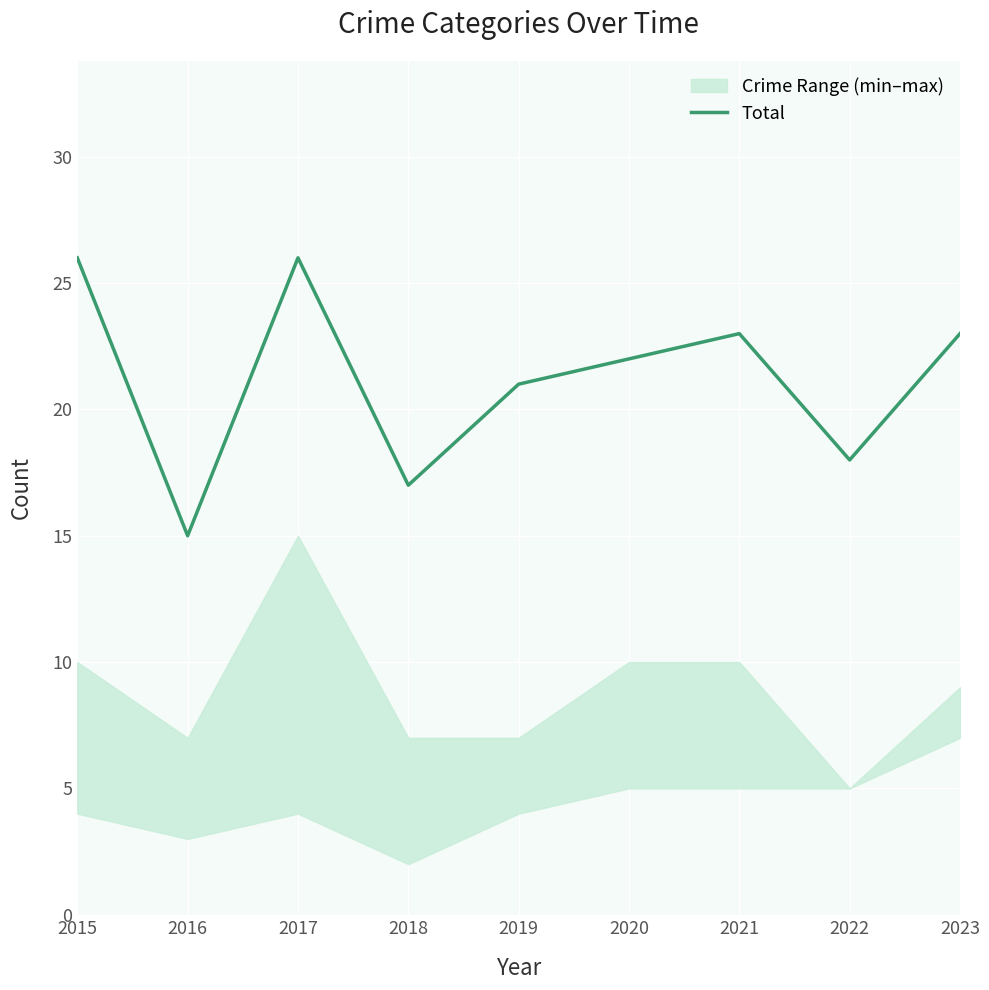

What is the maximum value shown in the chart?

26